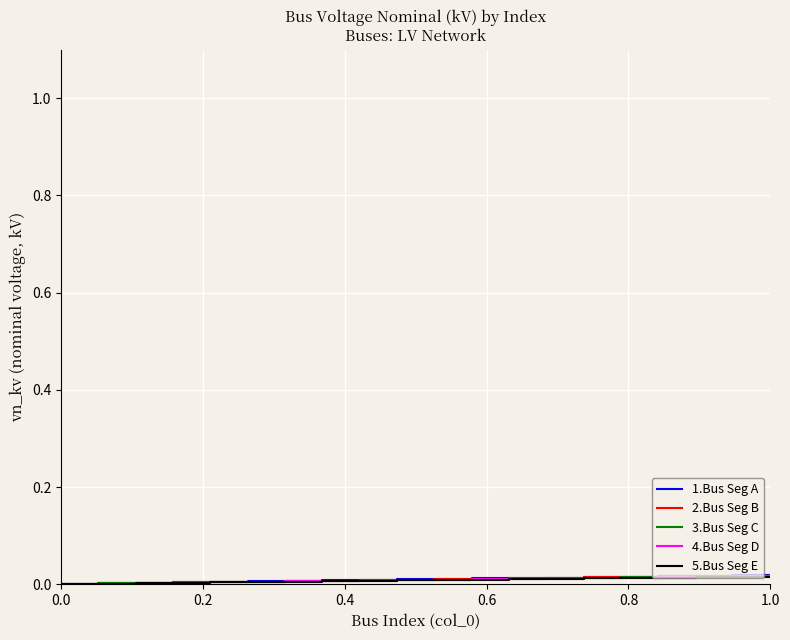

True or false: 4.Bus Seg D and 1.Bus Seg A cross at least once.

False